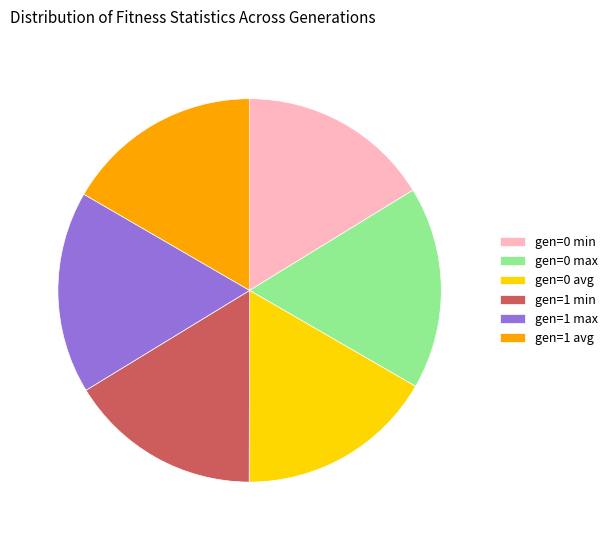

Count the number of slices in the pie.

6